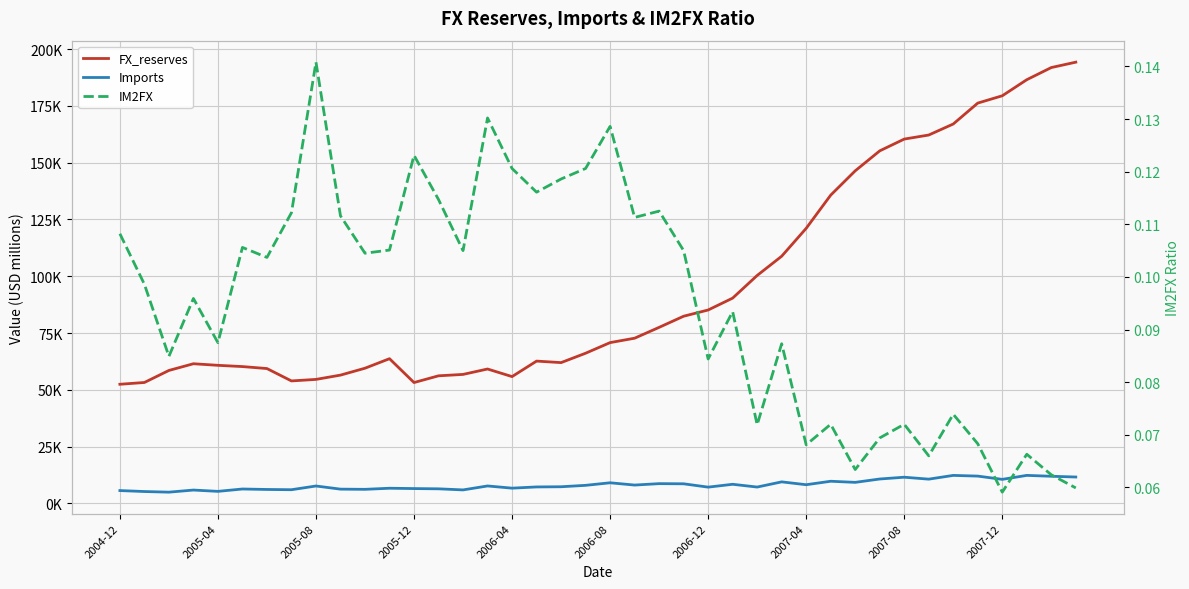

What is the value of the Imports point at the 12th from the left?

6697.6